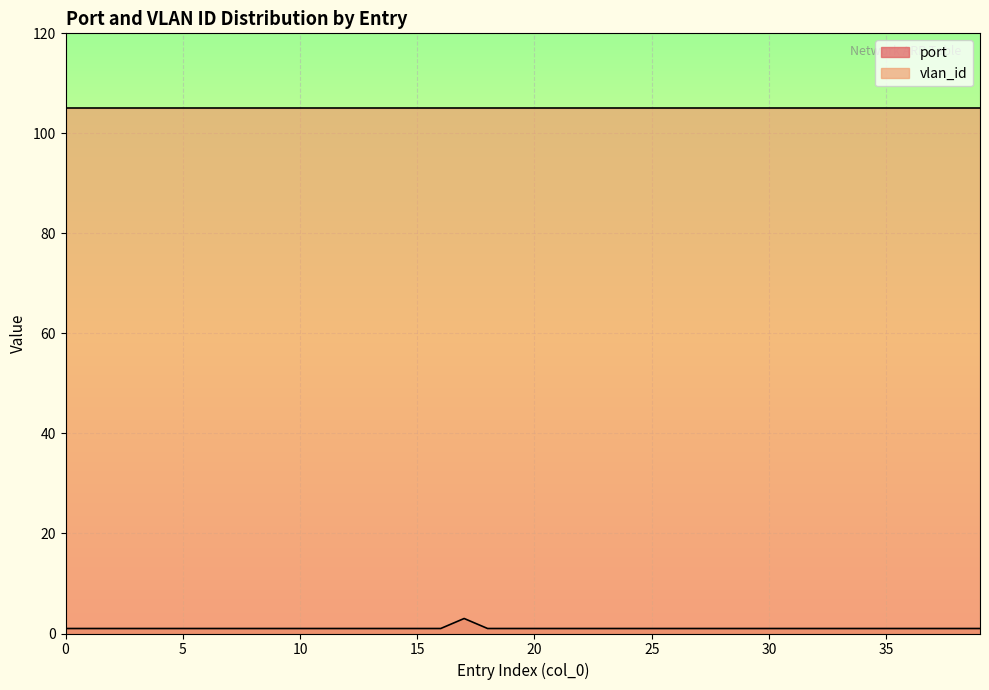

Approximately how many times larger is the value at 6 compared to 28?

1.0